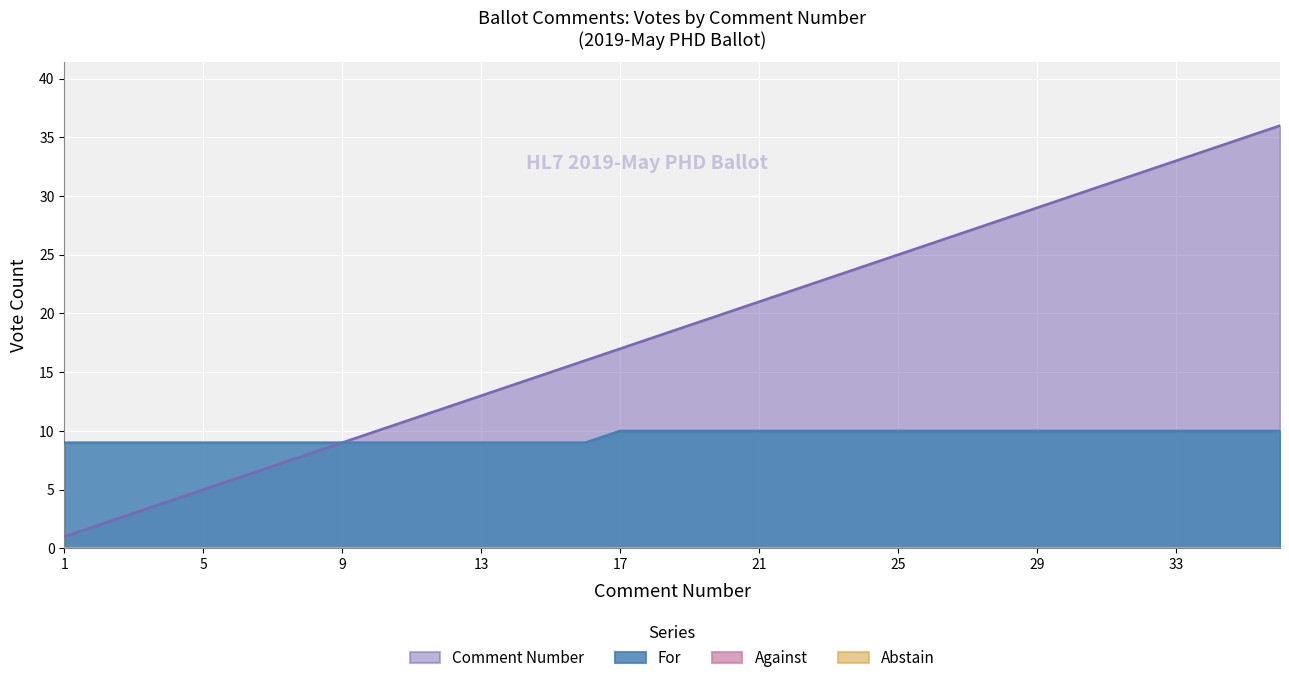

List the labels in order of For value, largest first.

17, 18, 19, 20, 21, 22, 23, 24, 25, 26, 27, 28, 29, 30, 31, 32, 33, 34, 35, 36, 1, 2, 3, 4, 5, 6, 7, 8, 9, 10, 11, 12, 13, 14, 15, 16